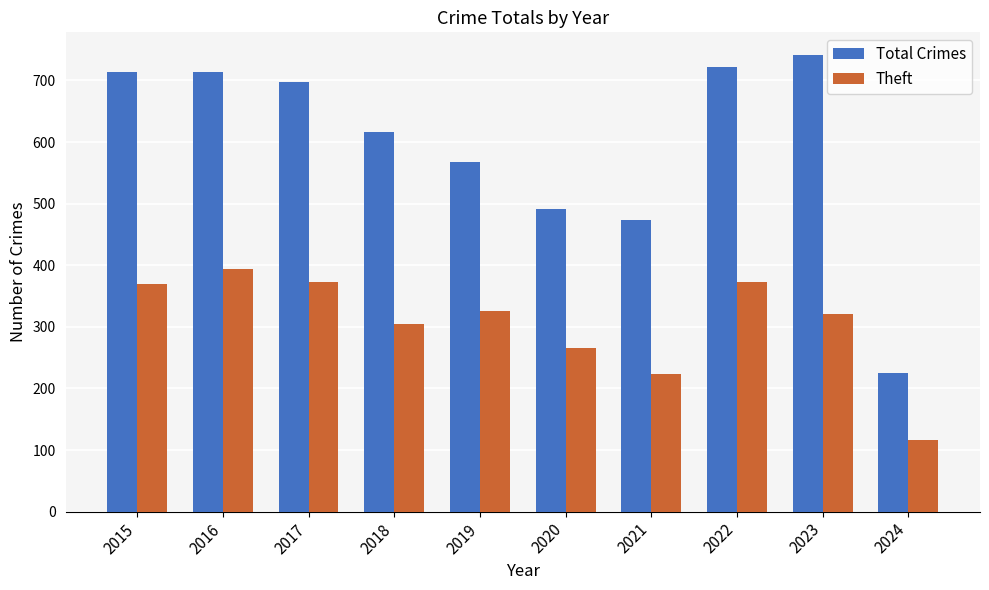

What is the difference between the second highest and minimum values in the Theft series?

256